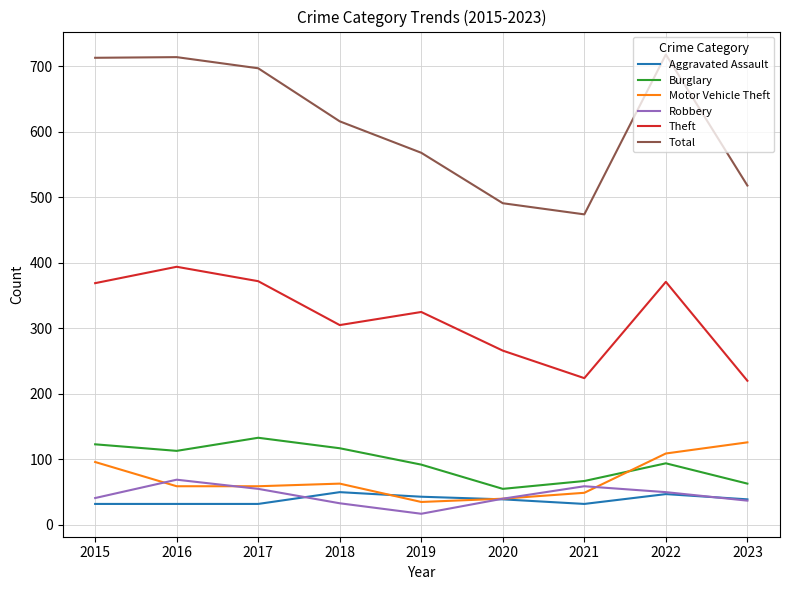

Which series has the largest total across all categories?

Total